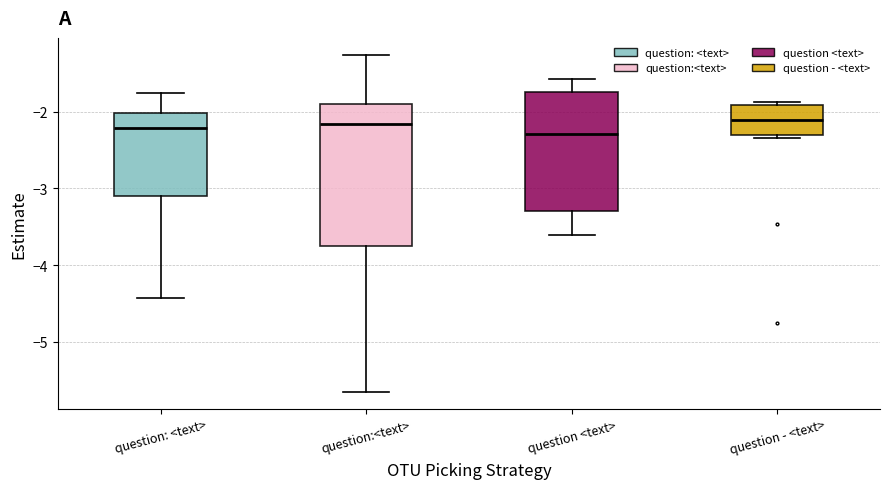

Reading left to right, transcribe this box plot: for each box, give where its median line is, the range the box spans, and where its two whiskers end, as read against the y-axis. The values are not printed on the chart, so give them approximately, as read against the axis.

question: <text>: median -2.2, box -3.1 to -2.0, whiskers -4.4 to -1.8
question:<text>: median -2.2, box -3.8 to -1.9, whiskers -5.7 to -1.3
question <text>: median -2.3, box -3.3 to -1.7, whiskers -3.6 to -1.6
question - <text>: median -2.1, box -2.3 to -1.9, whiskers -2.3 (just below the box's lower edge) to -1.9 (just above the box's upper edge)